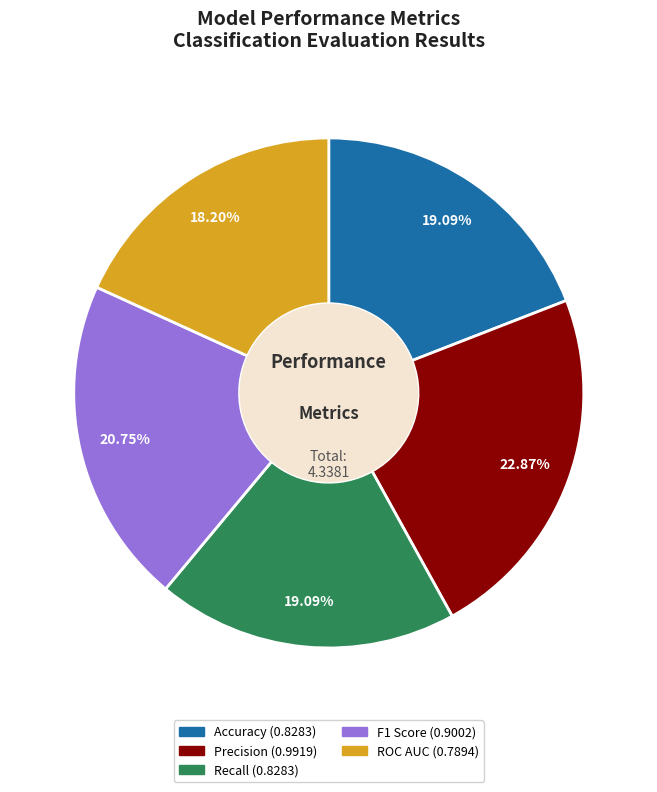

Is there a majority slice in this chart?

No